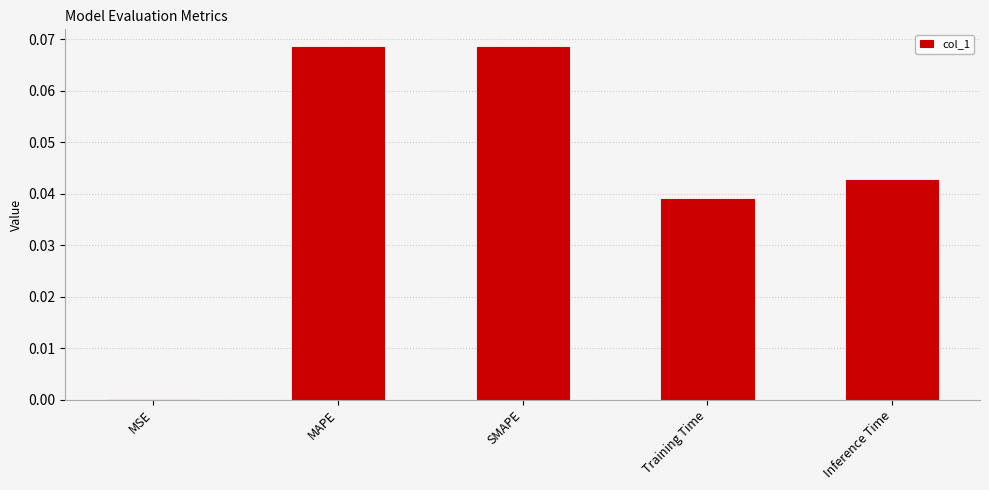

The chart shows a value of 0.0 at Inference Time. True or false?

True